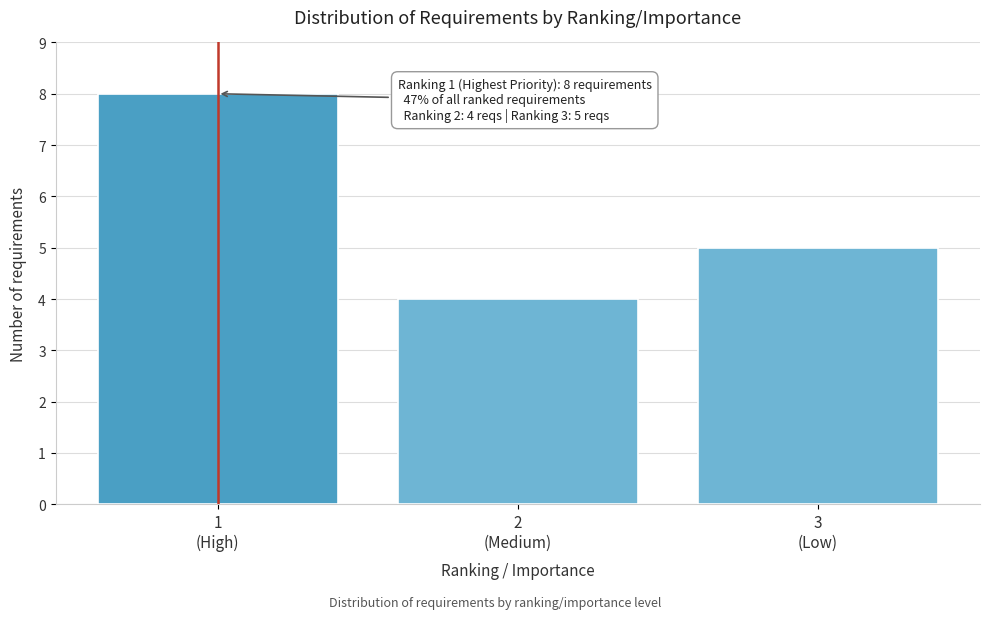

Reading right to left, what are all the values shown in this chart?

5	4	8